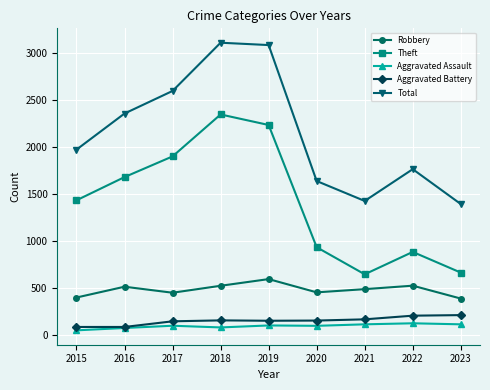

The Total series shows 1914 at 2021. True or false?

False